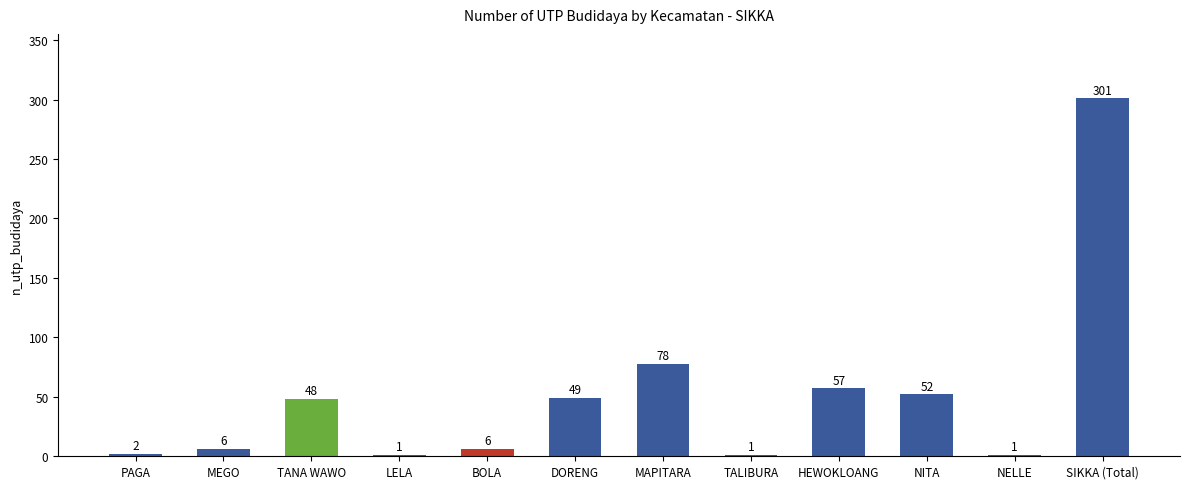

True or false: the data shows 6 at BOLA.

True